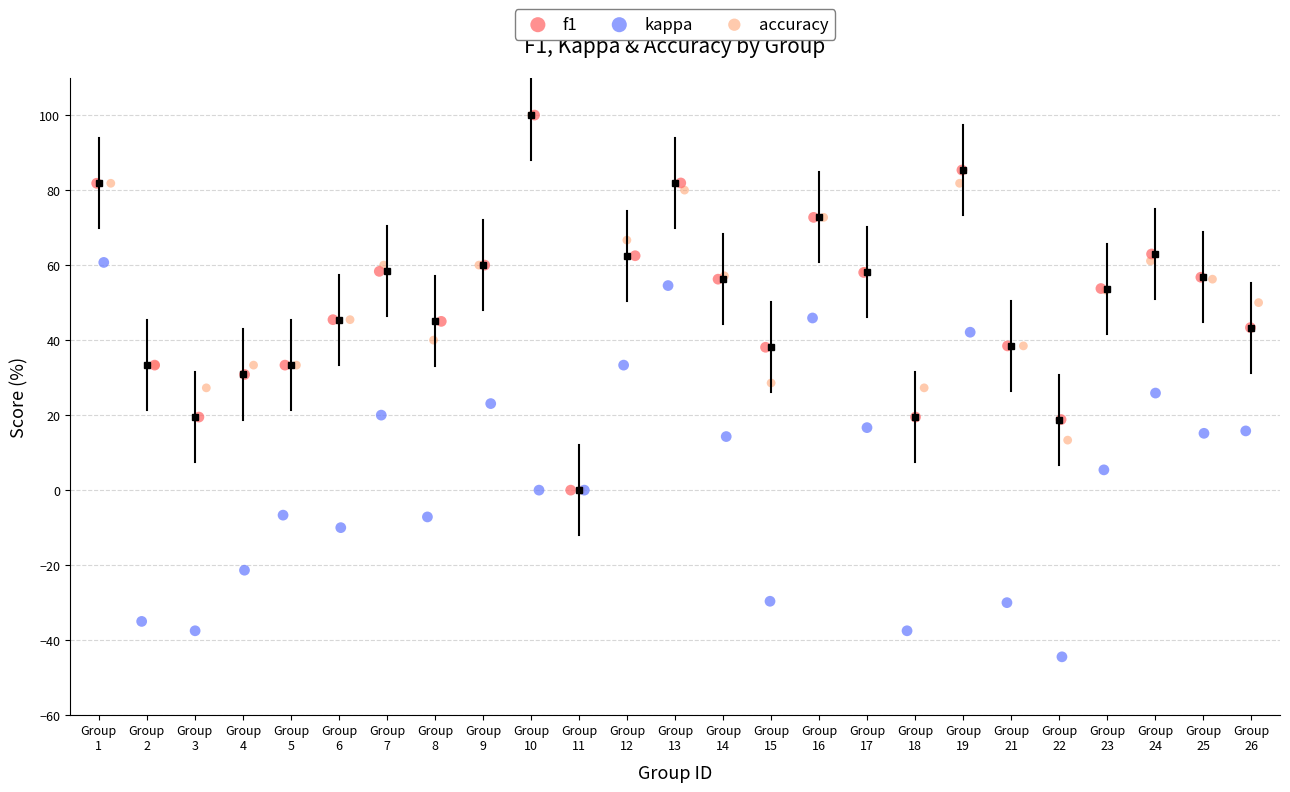

Which series contains the lowest Y value?

kappa